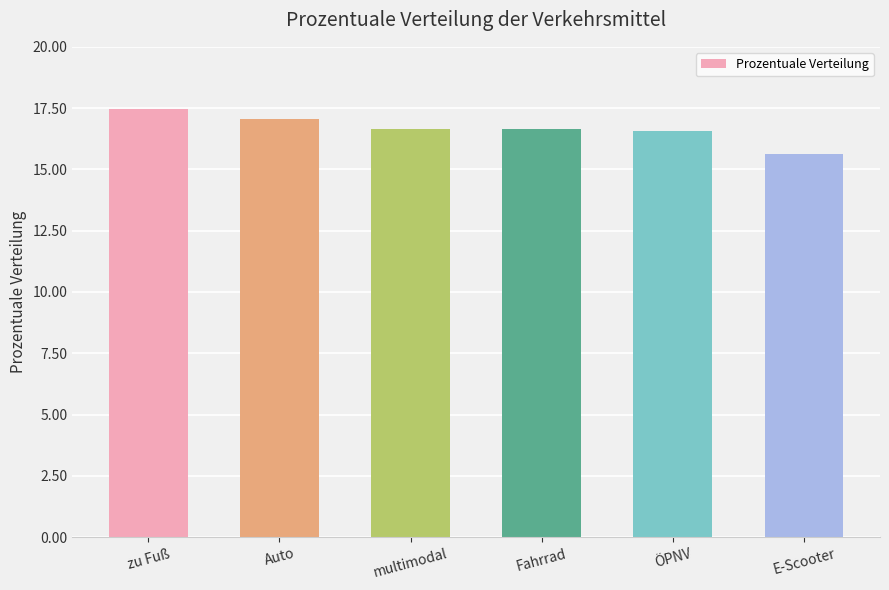

What is the sum of all values?

100.0